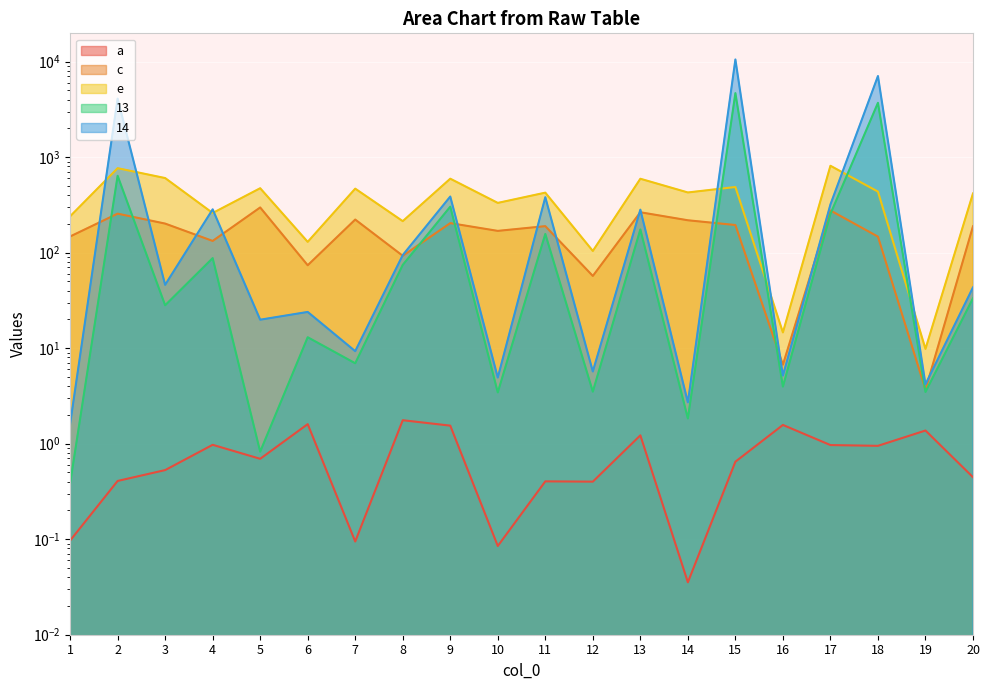

In col14, how many points are lower than both neighbors (excluding endpoints)?

8